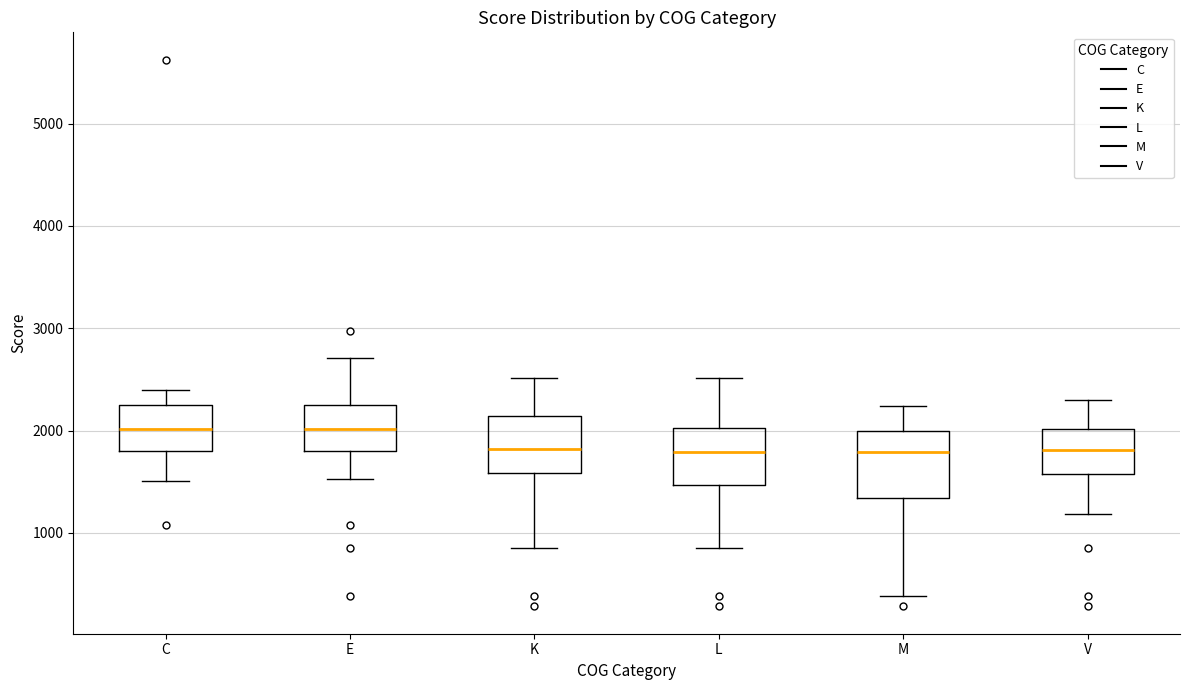

Where is the lower edge of the box for V on the y-axis? The values are not printed on the chart, so give them approximately, as read against the axis.

1600